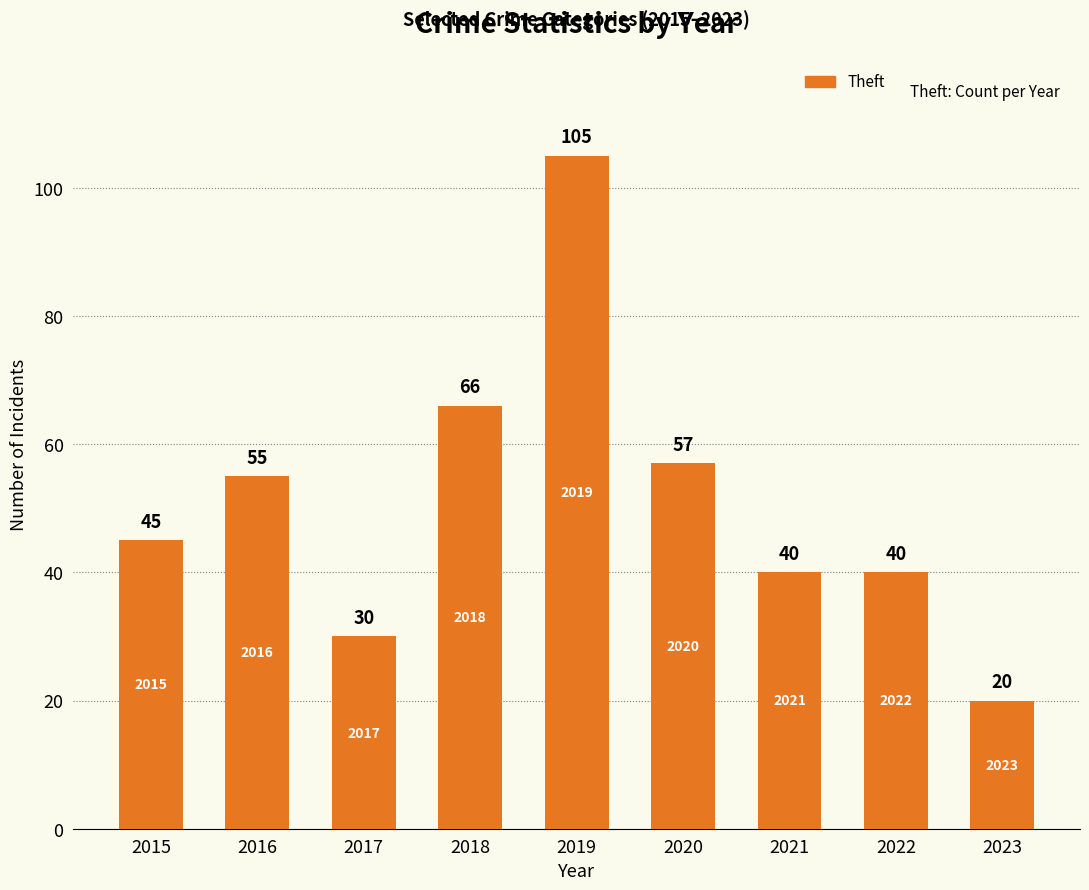

What value does the data have at 2018?

66